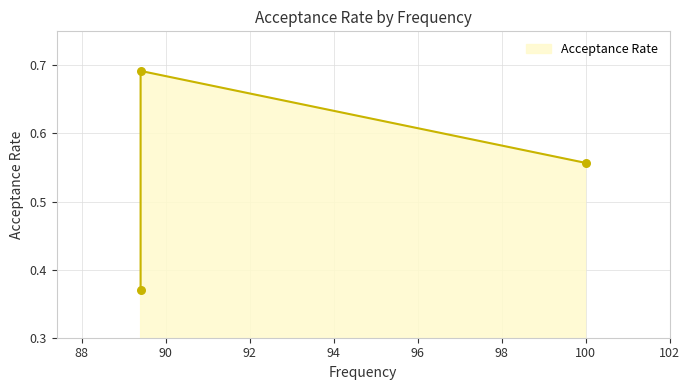

Between 89.4 and 89.4, which is larger?

89.4